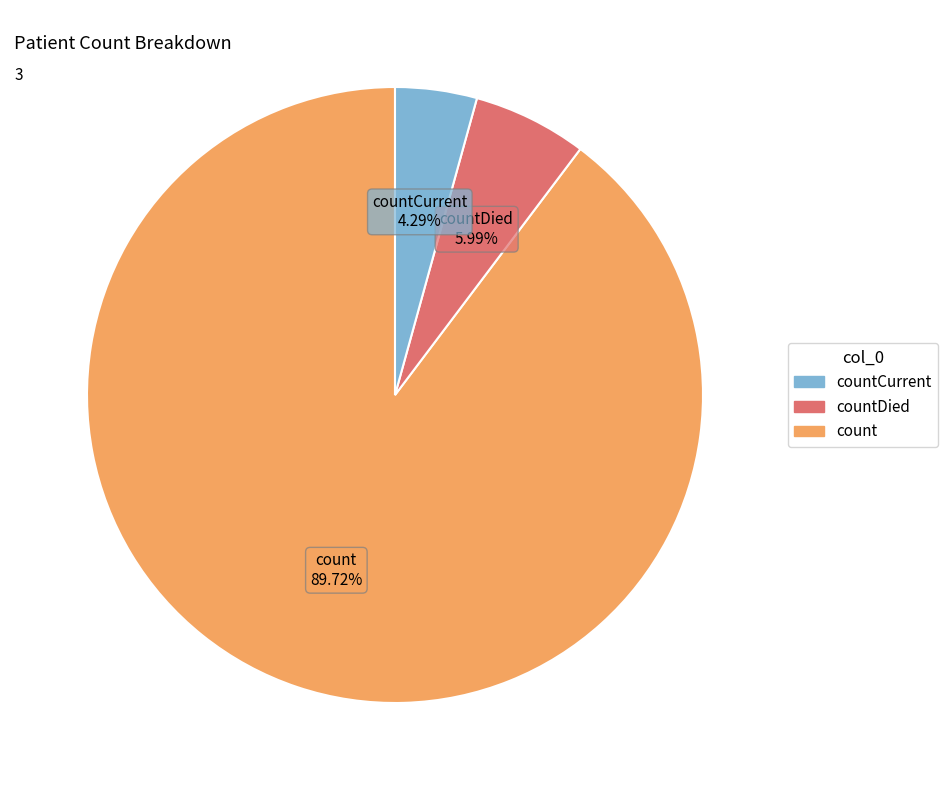

Is there a majority slice in this chart?

Yes